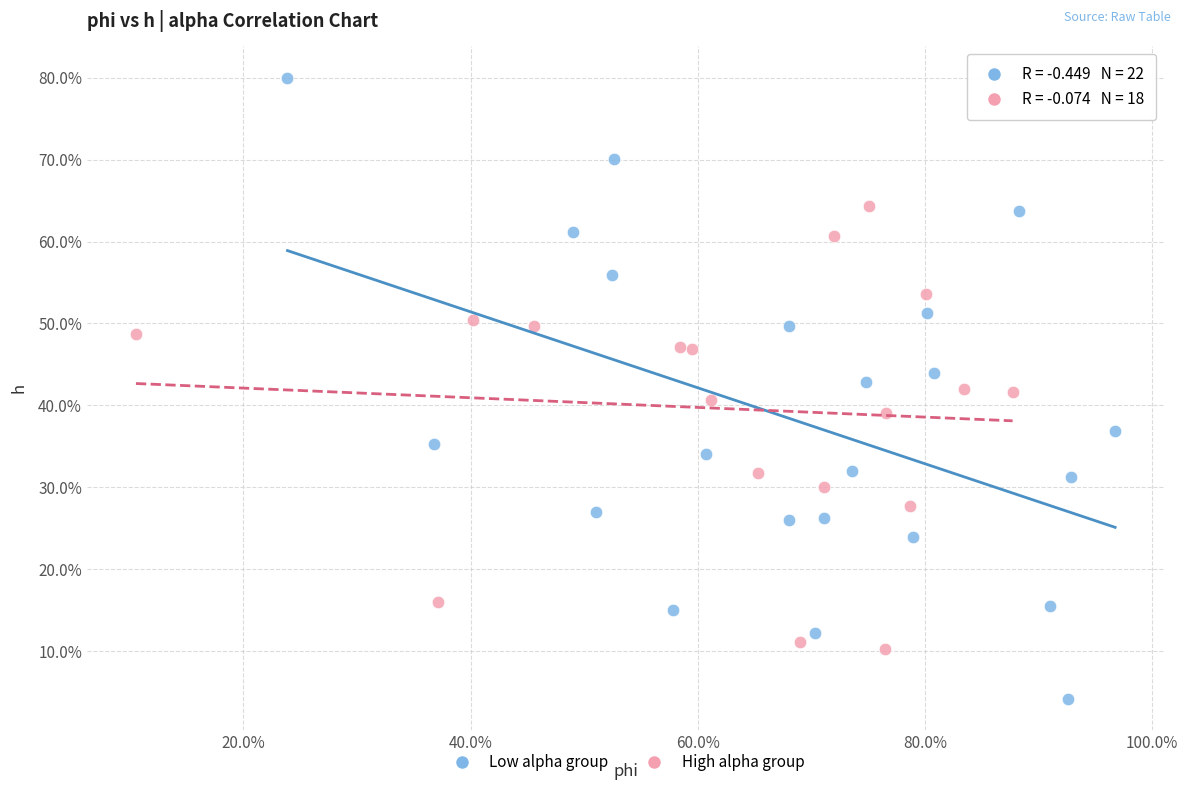

What are all the series names shown in the legend?

Low alpha group, High alpha group